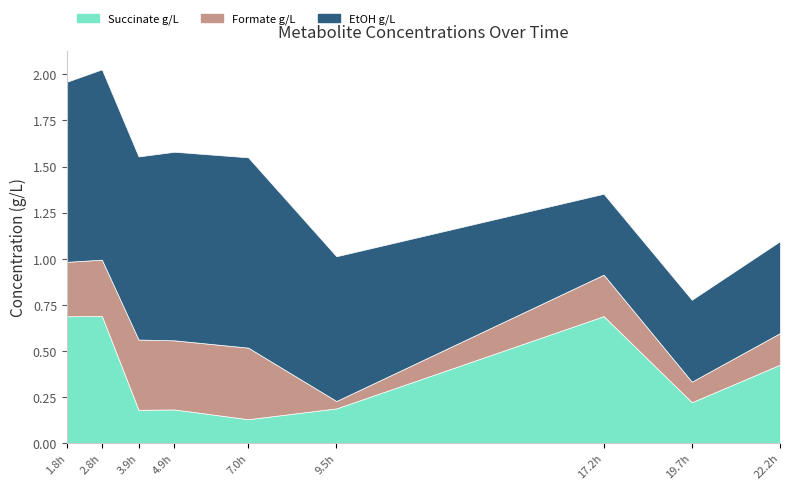

Reading right to left, what are all the values shown in this chart?

Succinate g/L: 0.4	0.2	0.7	0.2	0.1	0.2	0.2	0.7	0.7
Formate g/L: 0.2	0.1	0.2	0.0	0.4	0.4	0.4	0.3	0.3
EtOH g/L: 0.5	0.4	0.4	0.8	1.0	1.0	1.0	1.0	1.0